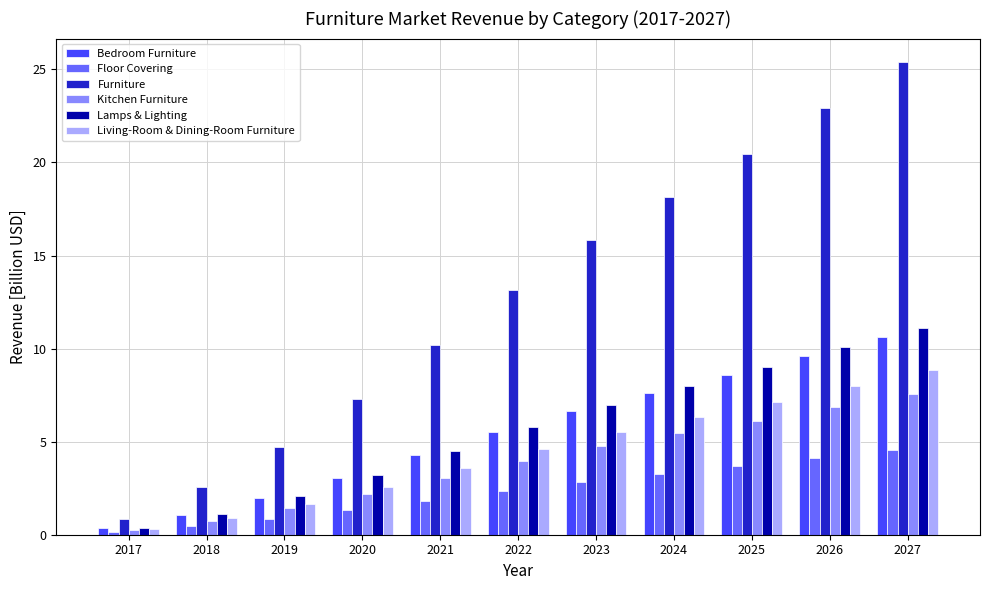

At which category is the sum across all series the highest?

2027